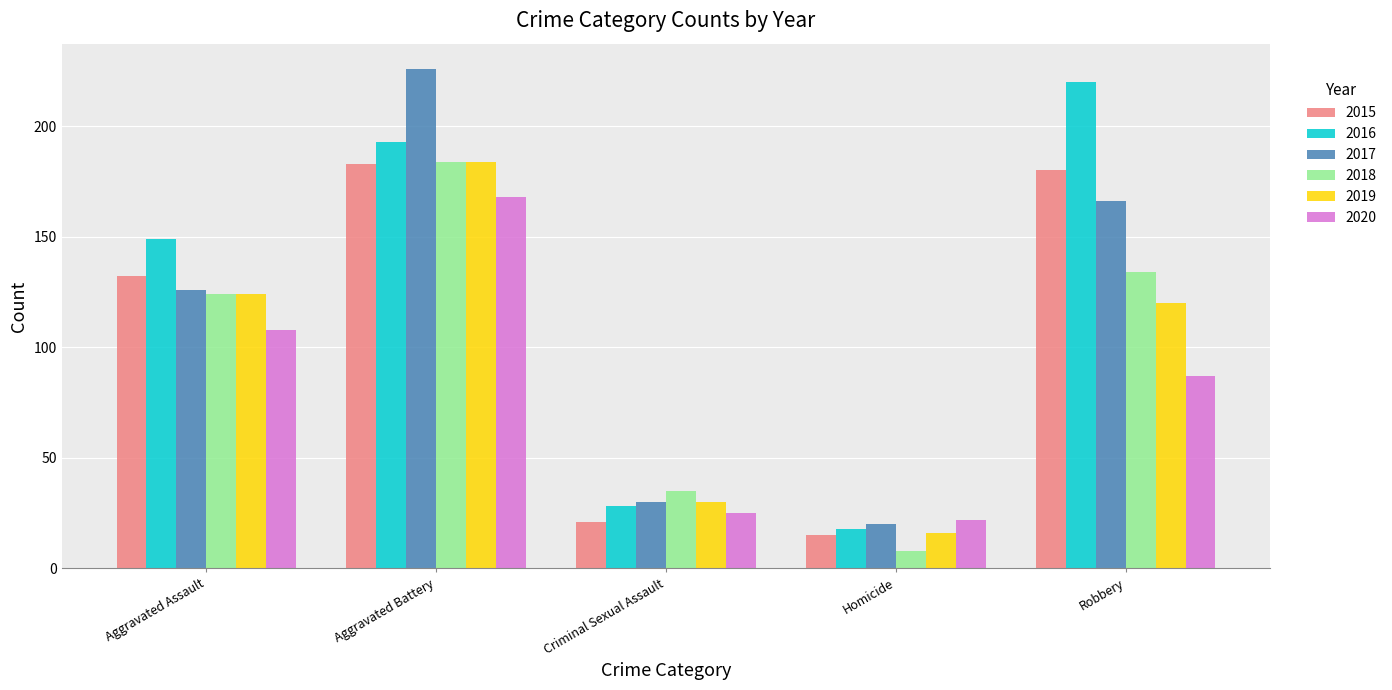

What position from the left is Aggravated Assault?

1